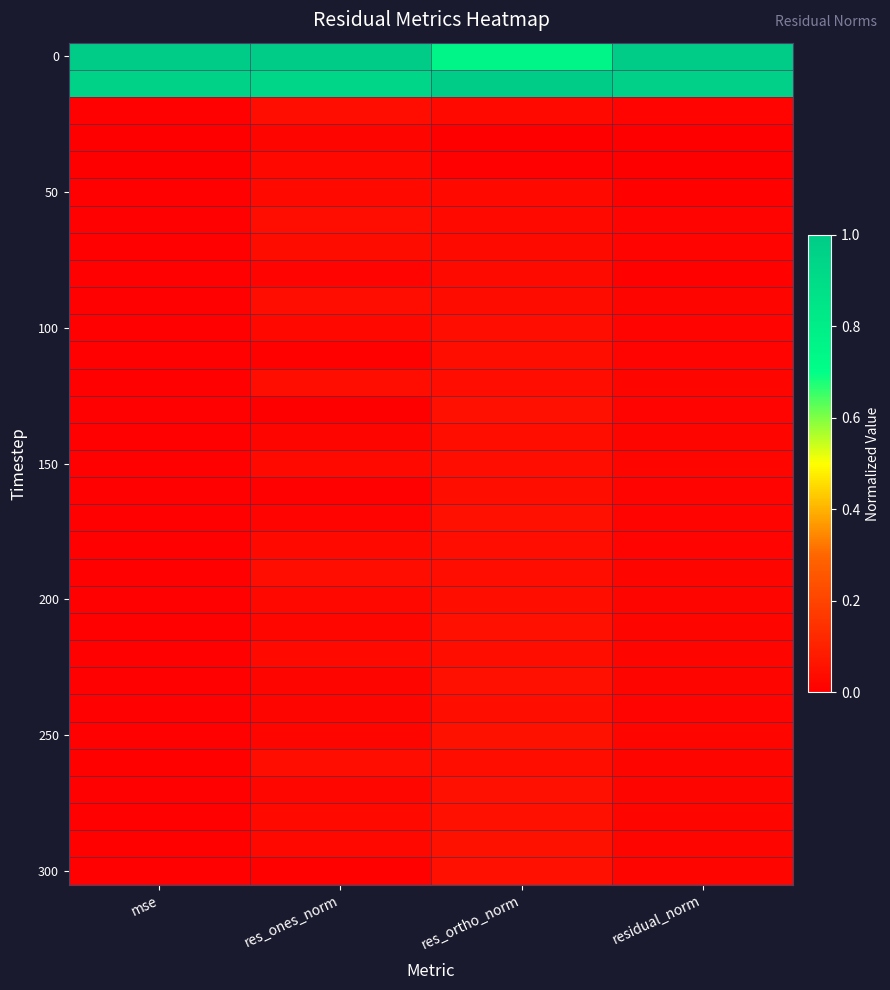

What is the difference between the highest and lowest values at res_ortho_norm?

1.0